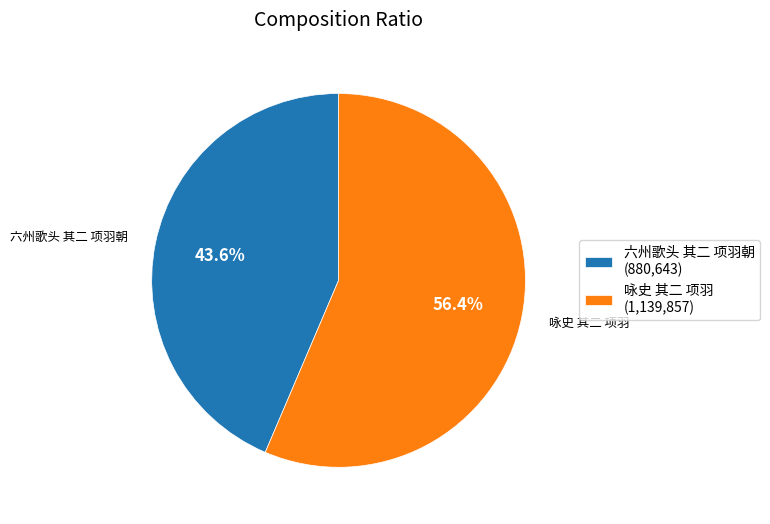

Which slice is the largest?

咏史 其二 项羽